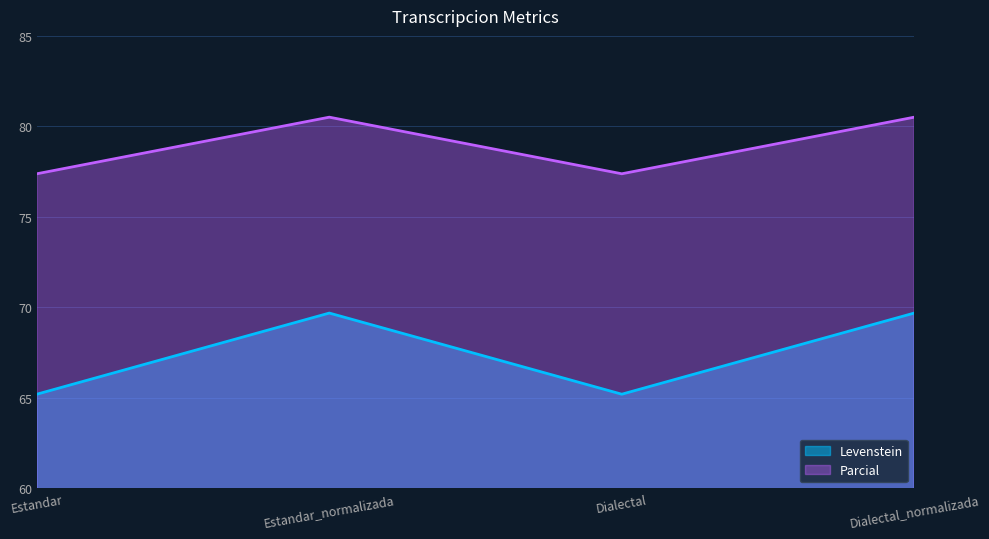

Which series has the largest total across all categories?

Parcial